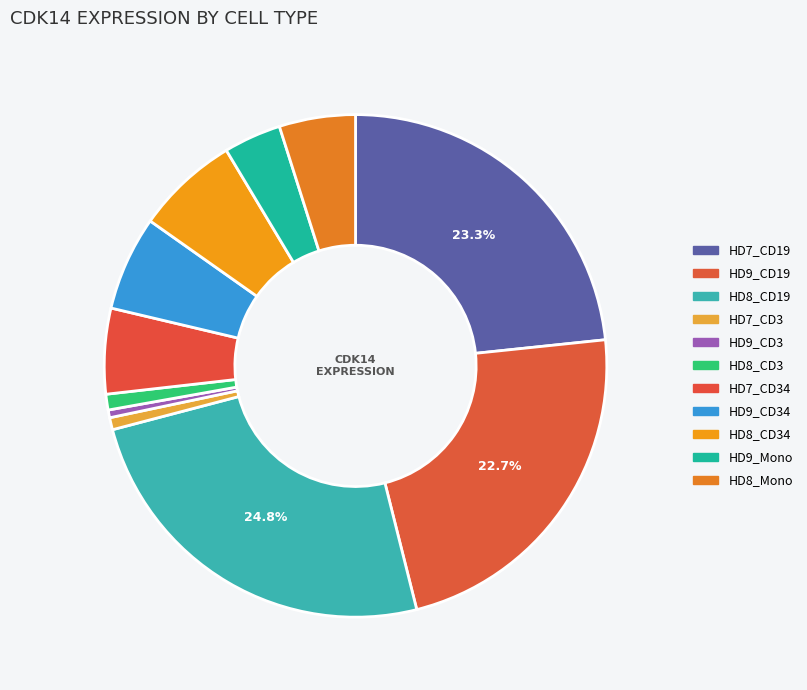

Does HD8_CD3 account for over 50% of the chart?

No